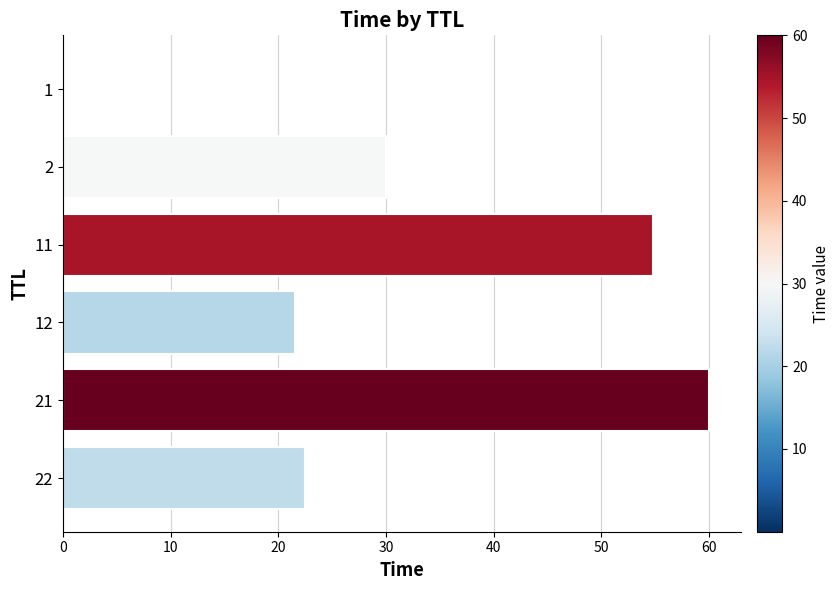

What is the sum of all values?

188.8